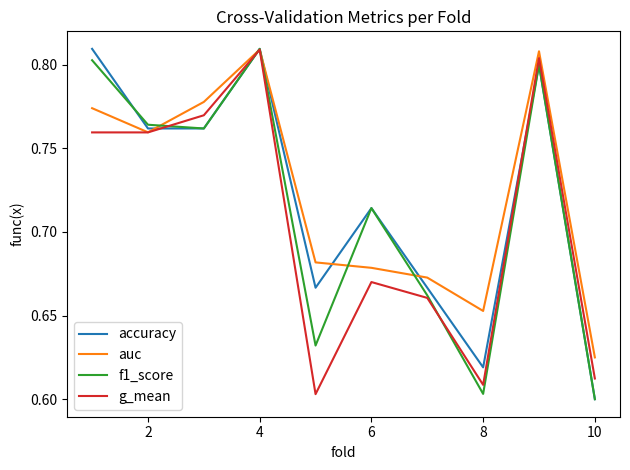

What are all the series names shown in the legend?

accuracy, auc, f1_score, g_mean